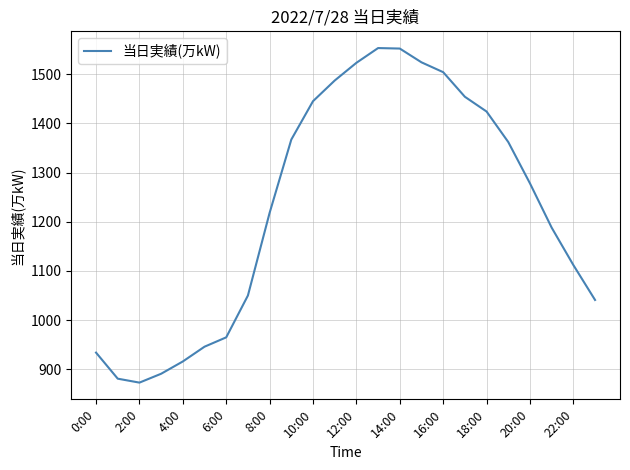

What is the greatest value displayed?

1553